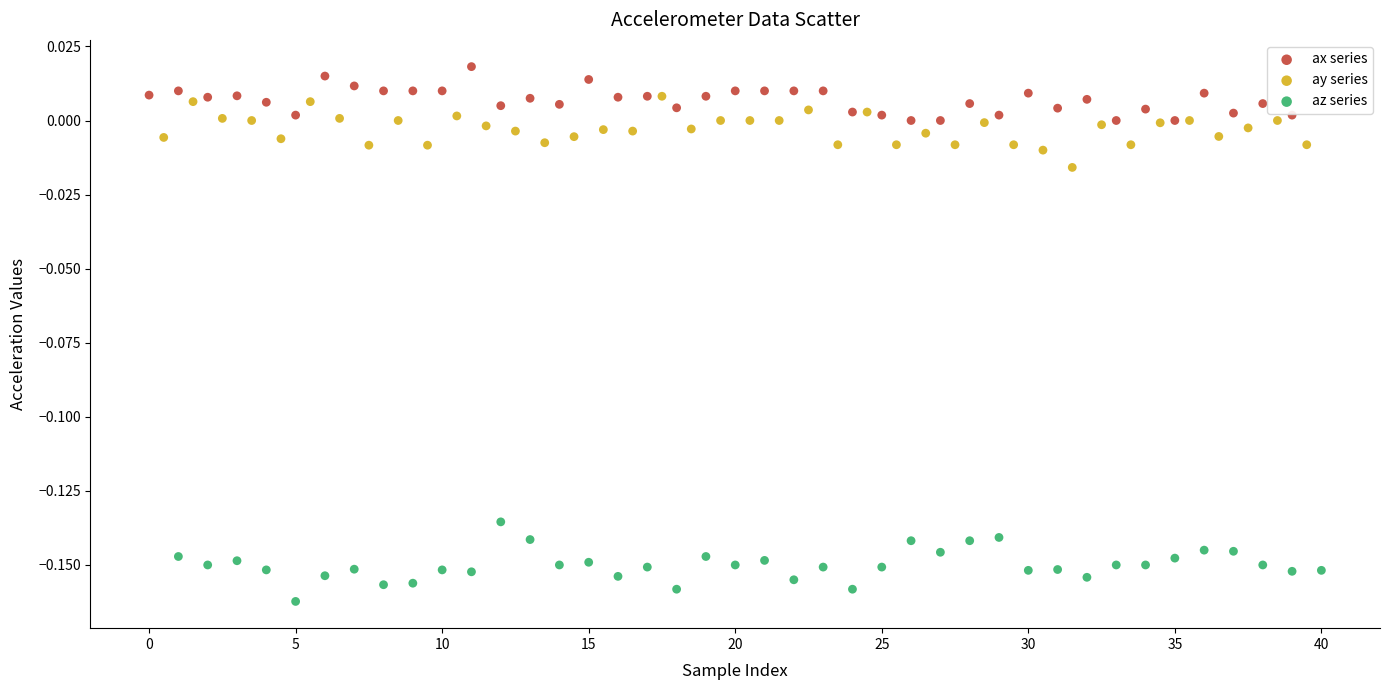

Which series reaches the minimum Y coordinate?

az series